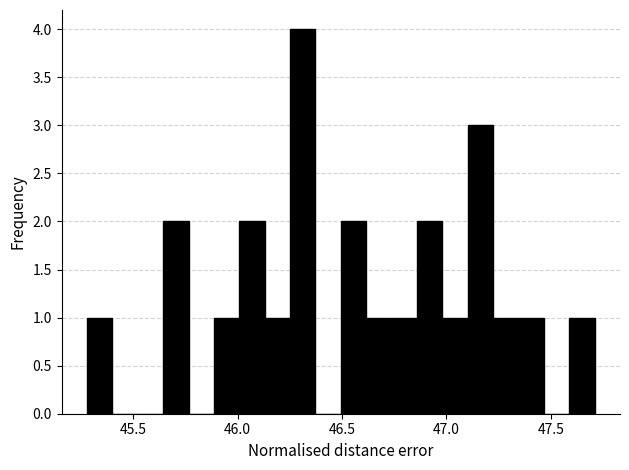

Around what value on the x-axis is the tallest bar? Give the approximate position of its centre, as read against the axis.

46.30